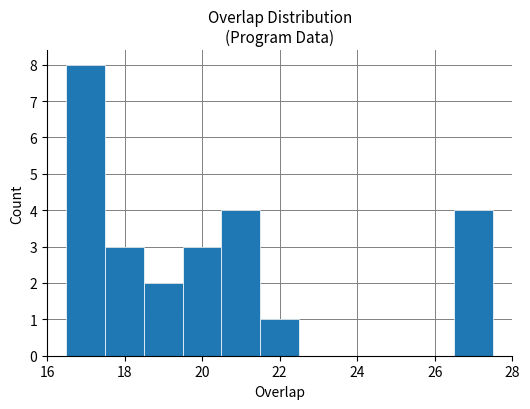

Reading left to right, transcribe this chart: for each bar, give the range it covers on the x-axis and its height. Neither the bar edges nor the heights are printed on the chart, so give them approximately, as read against the axes.

16.5 to 17.5: 8
17.5 to 18.5: 3
18.5 to 19.5: 2
19.5 to 20.5: 3
20.5 to 21.5: 4
21.5 to 22.5: 1
22.5 to 23.5: 0
23.5 to 24.5: 0
24.5 to 25.5: 0
25.5 to 26.5: 0
26.5 to 27.5: 4